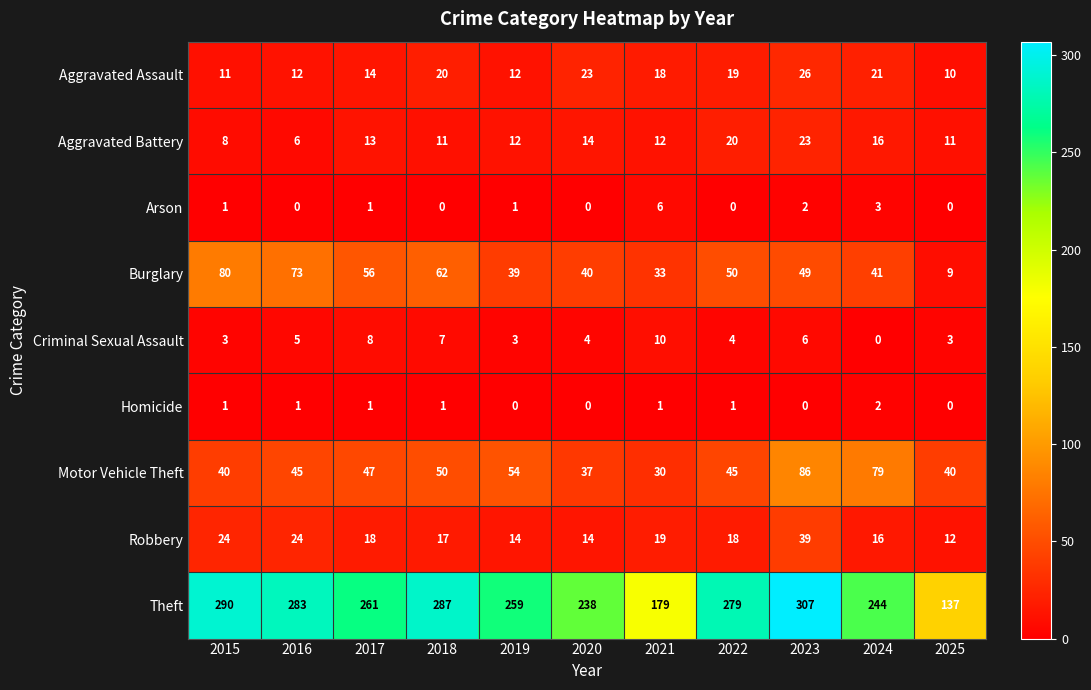

Is it true that Theft equals 57 at 2019?

False